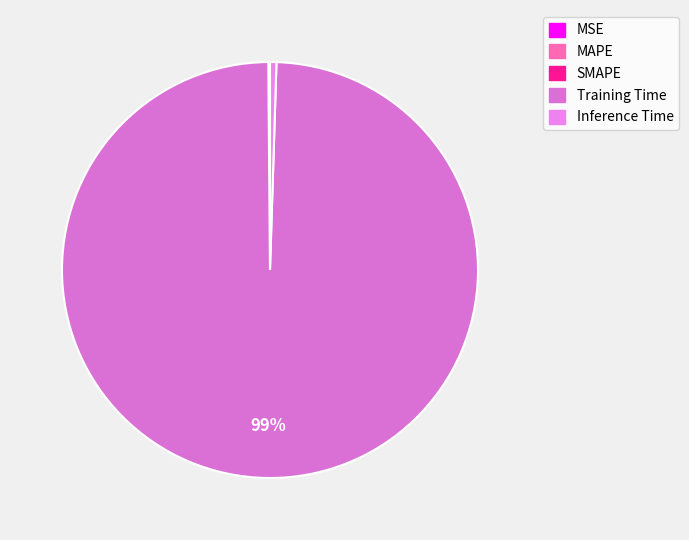

Rank the categories by value from lowest to highest.

MSE, MAPE, SMAPE, Inference Time, Training Time